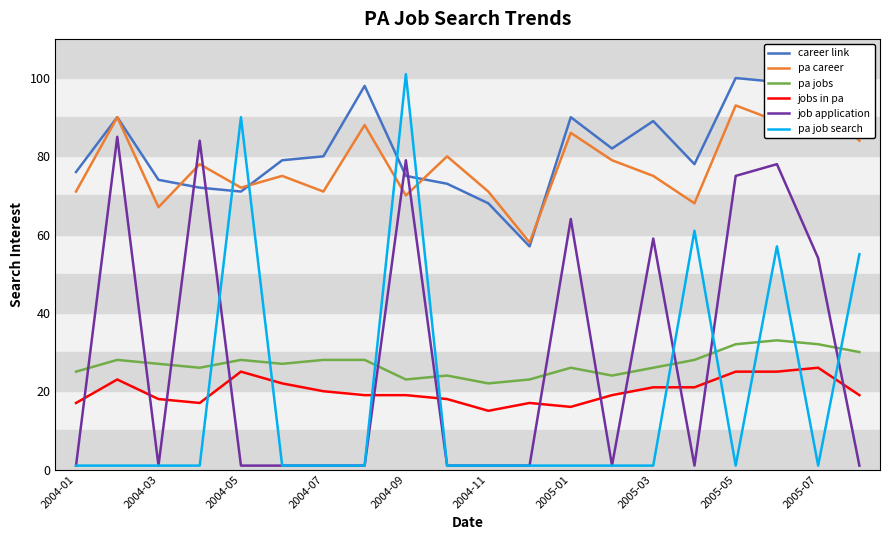

Where is job application nearest to the value 43?

2005-07